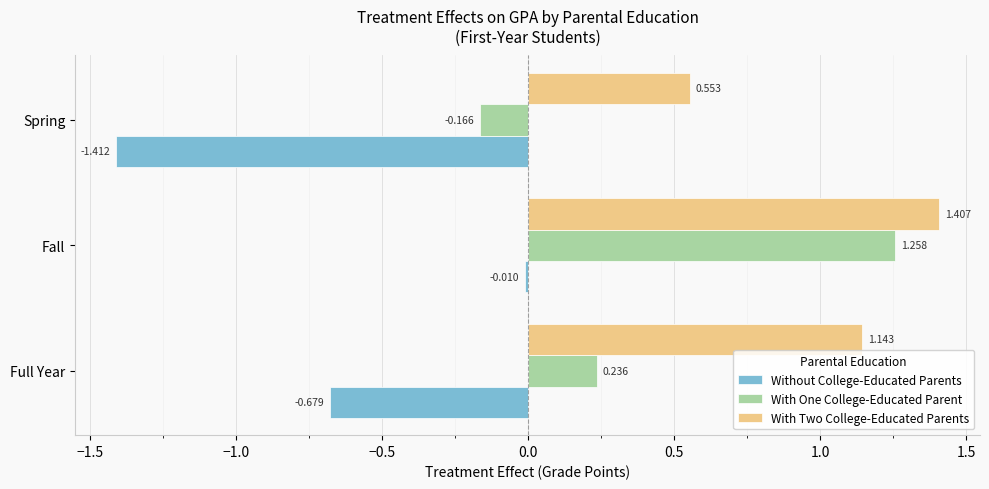

What are all the series names shown in the legend?

Without College-Educated Parents, With One College-Educated Parent, With Two College-Educated Parents